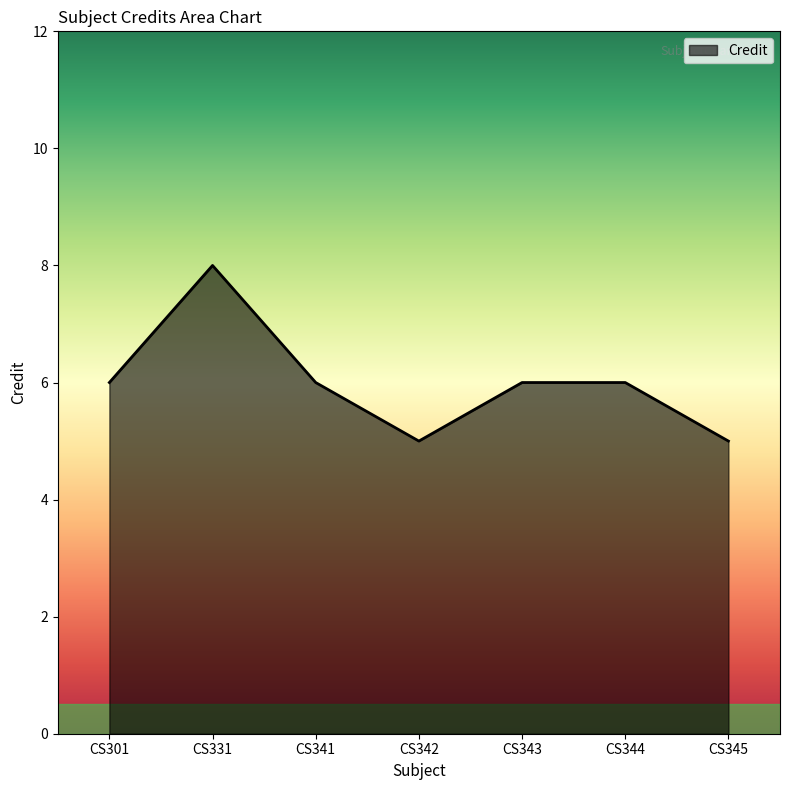

Reading left to right, extract all data points from this chart.

CS301=6	CS331=8	CS341=6	CS342=5	CS343=6	CS344=6	CS345=5